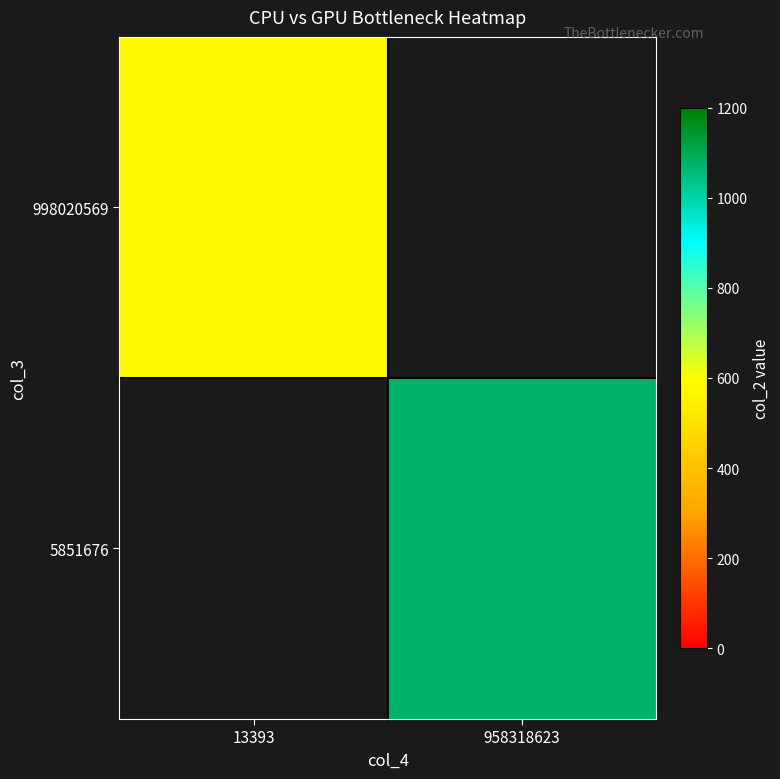

Which category has the lowest value across all series?

13393